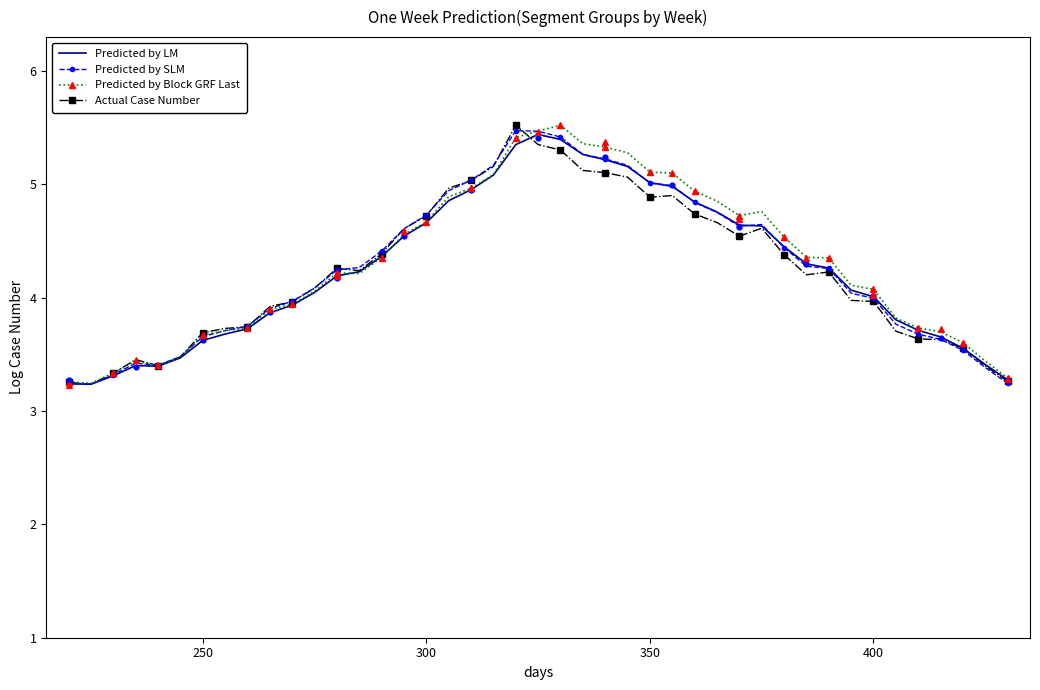

Which series contains the lowest Y value?

Predicted by LM